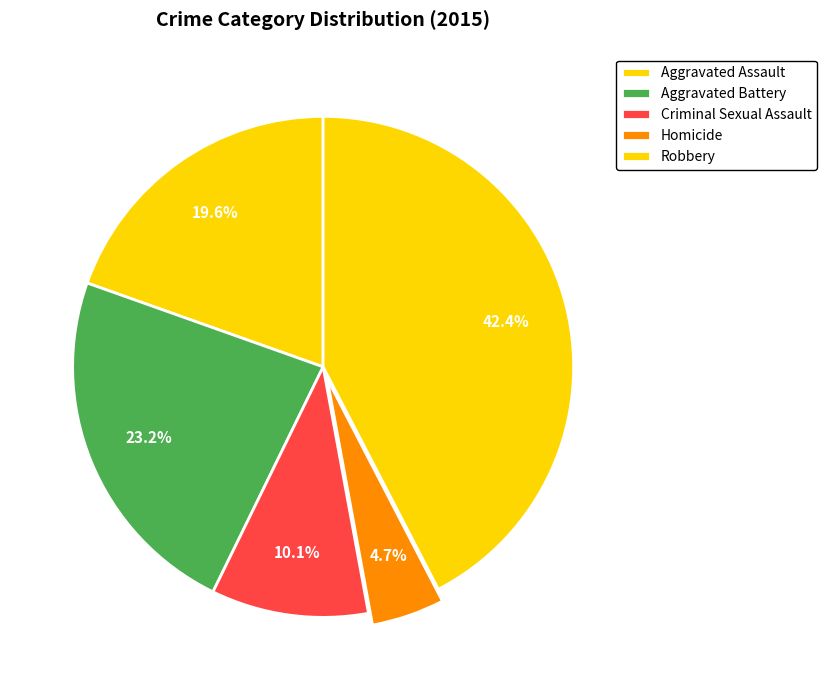

What percentage is the Aggravated Assault slice, to the nearest percent?

20%